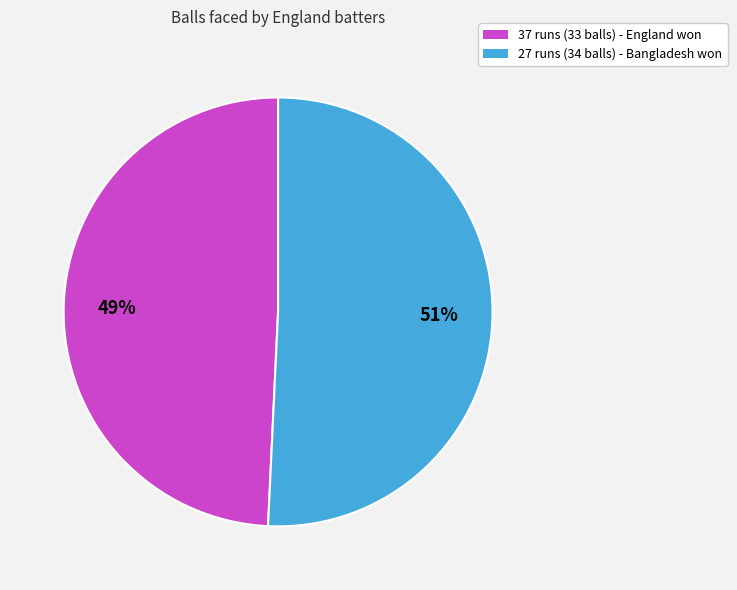

To the nearest percent, what is the combined percentage of 37 runs (33 balls) and 27 runs (34 balls)?

100%